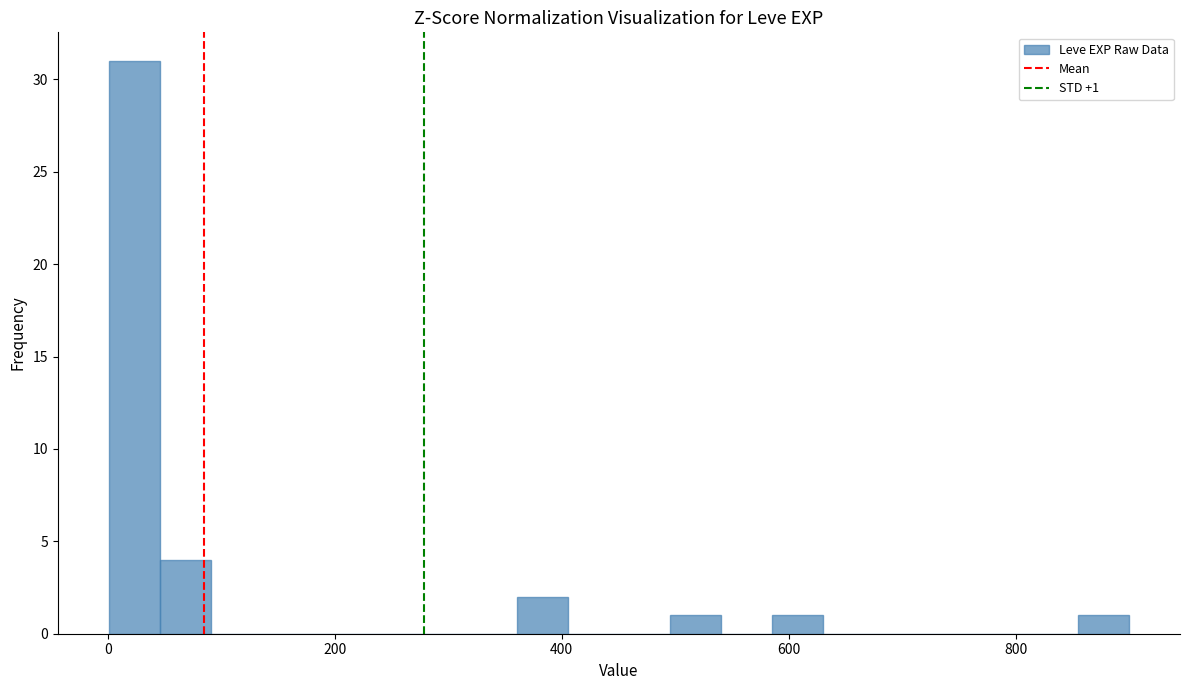

Read against the x-axis, roughly where is the centre of the tallest bar?

20